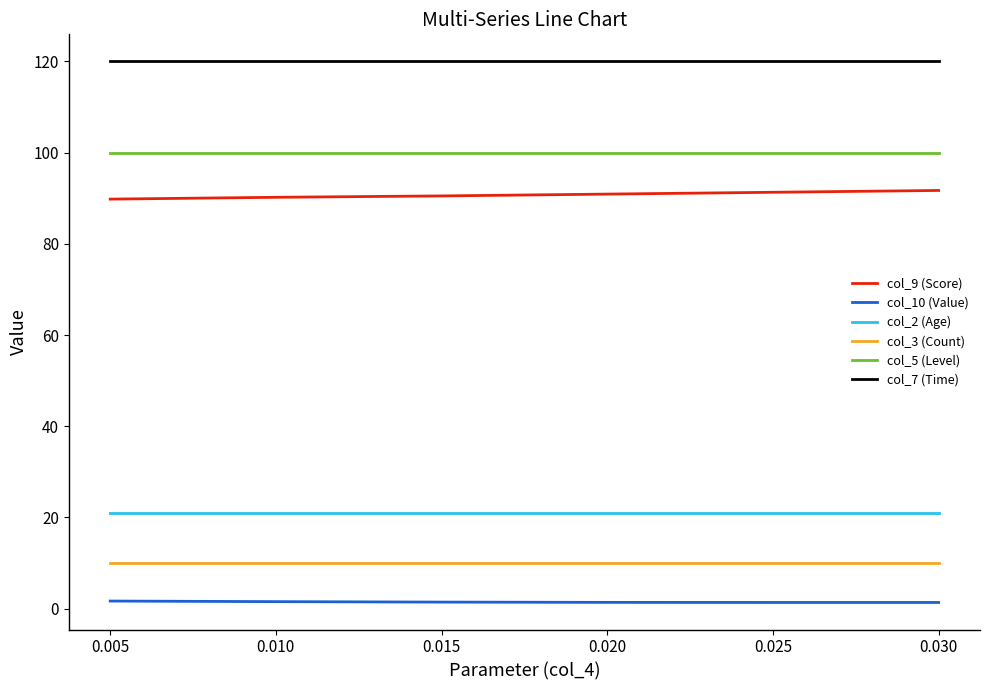

How many lines are shown in the chart?

6